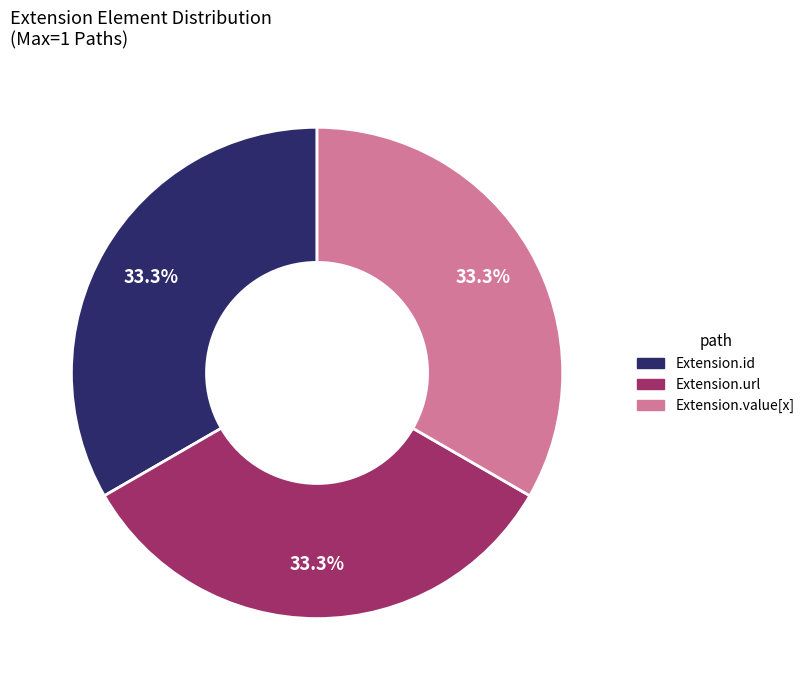

Is there a majority slice in this chart?

No